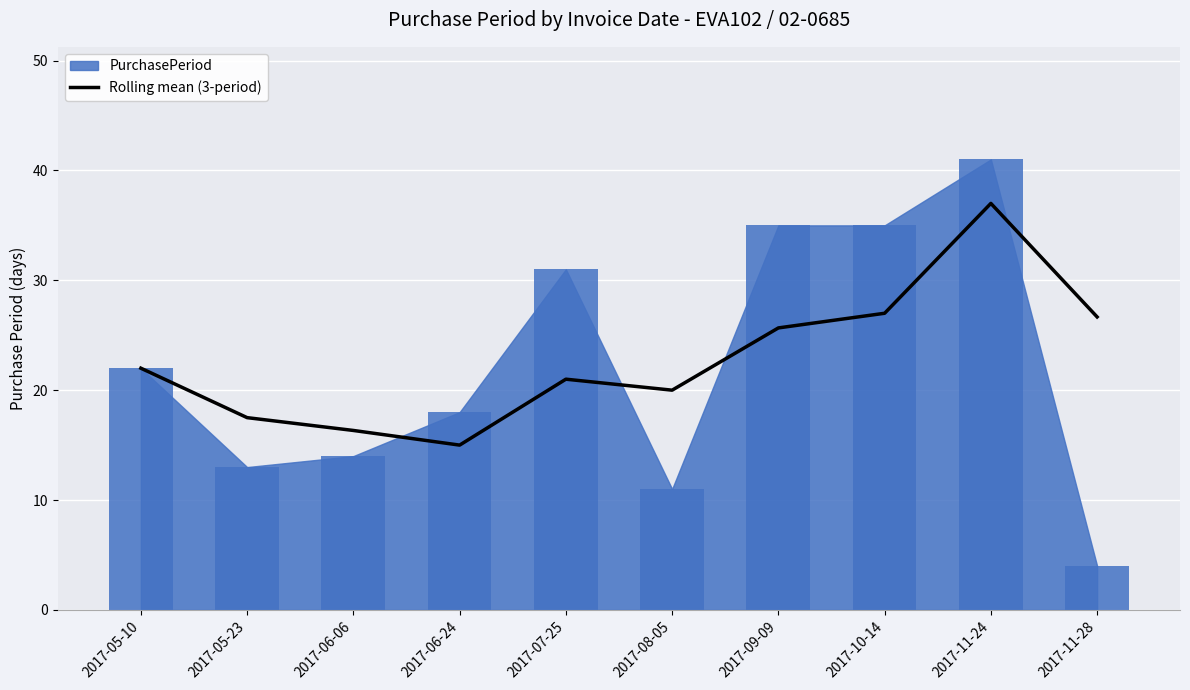

What is the label of the 5th bar from the right?

2017-08-05